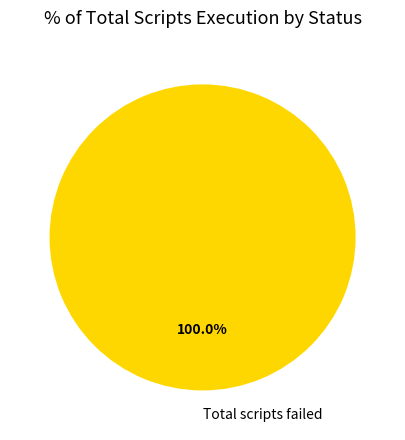

The Total scripts failed slice represents 92% of the pie. True or false?

False